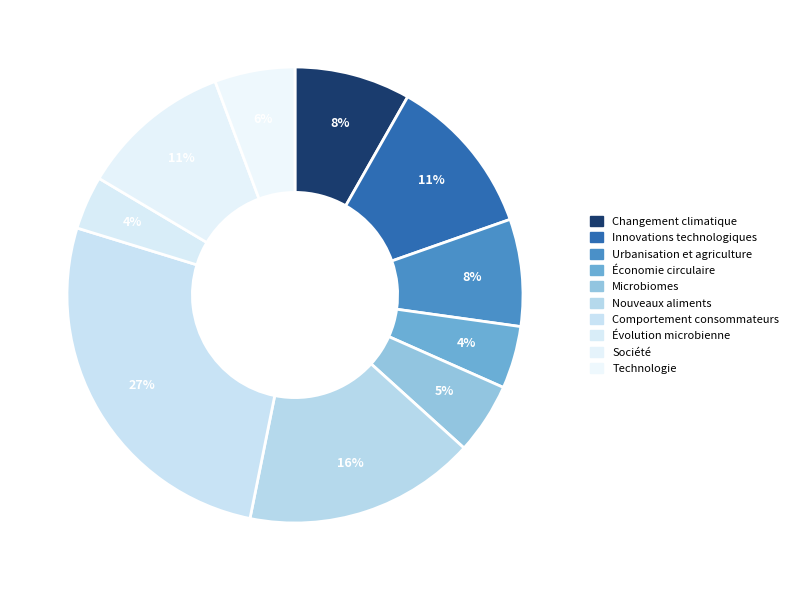

To the nearest percent, what is the average slice percentage?

10%